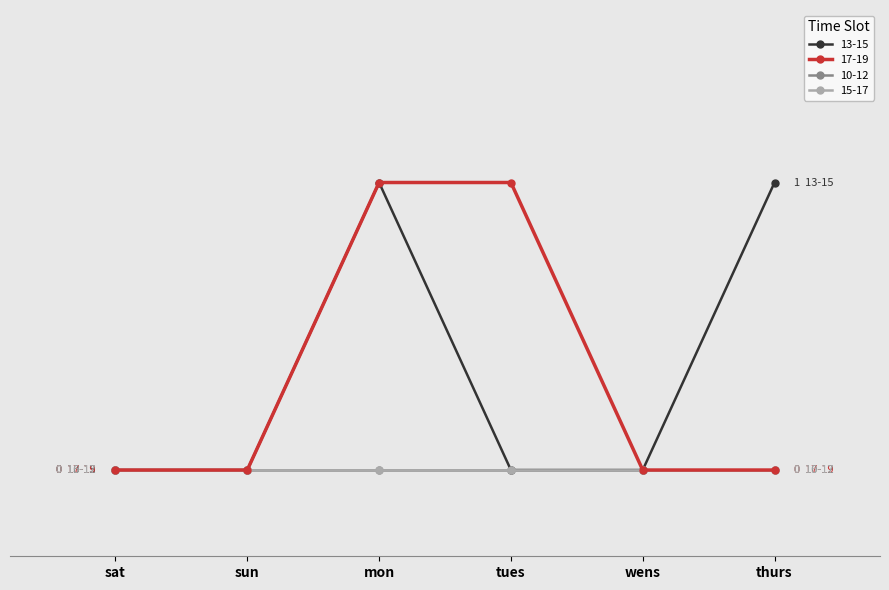

What is the label of the 5th point from the right?

sun